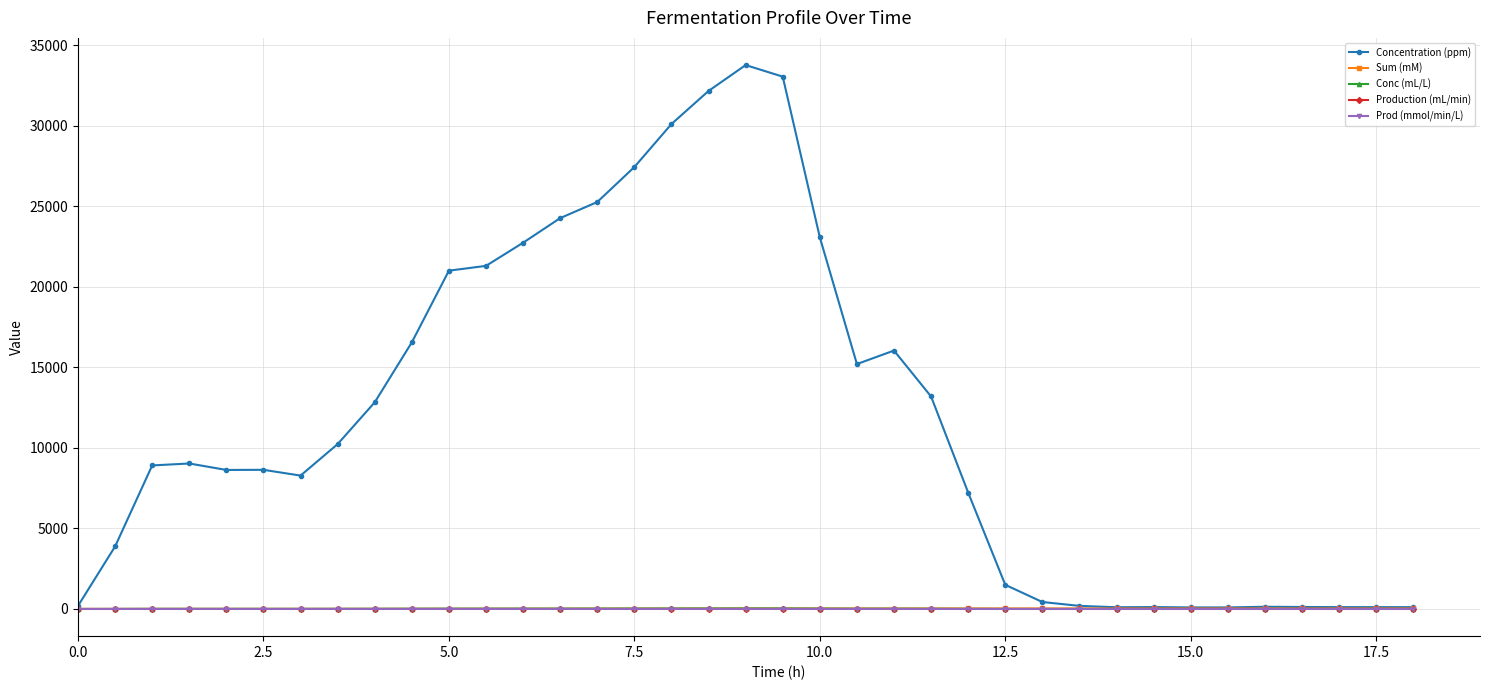

Which series has the largest range (max minus min)?

Concentration (ppm)